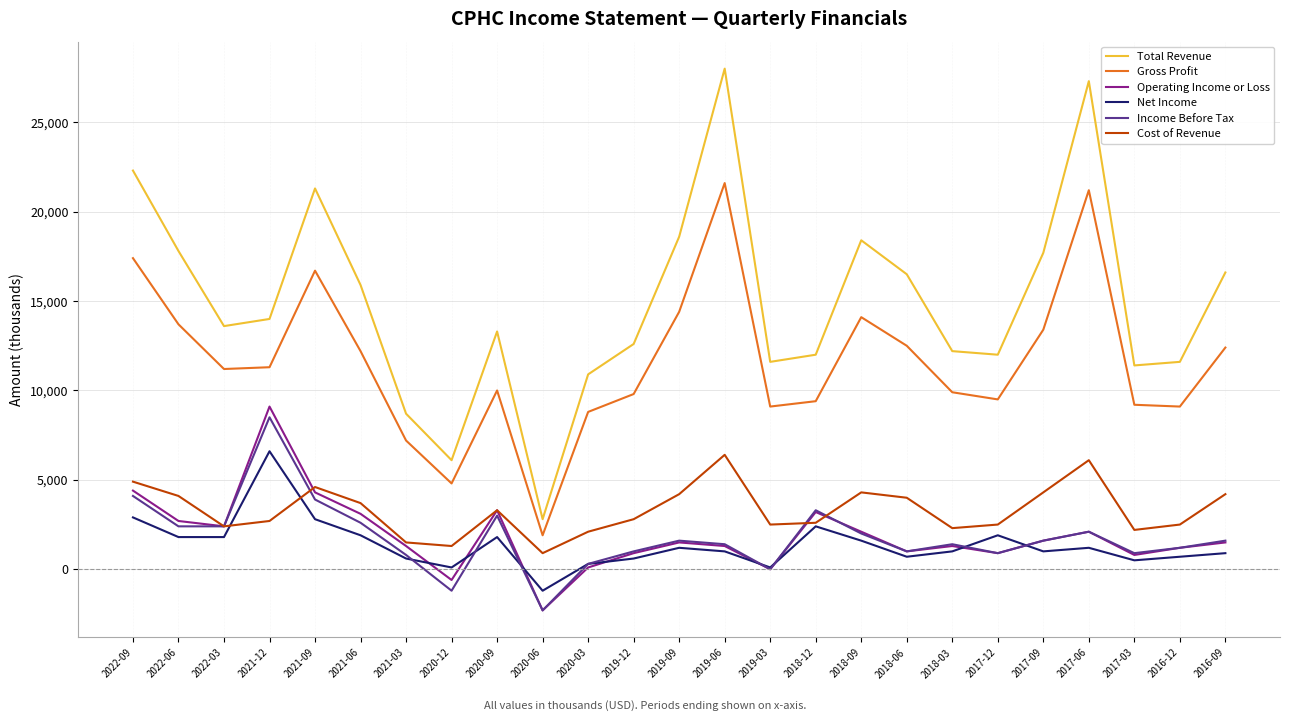

Which series has the widest spread of values?

Total Revenue